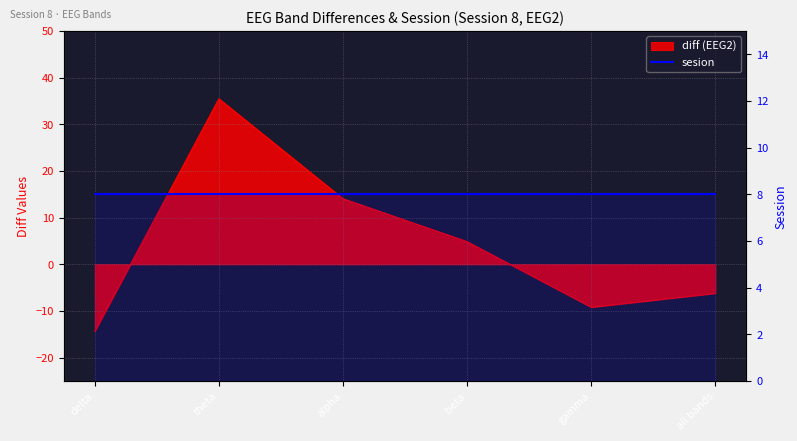

Between beta and delta, which is larger?

beta